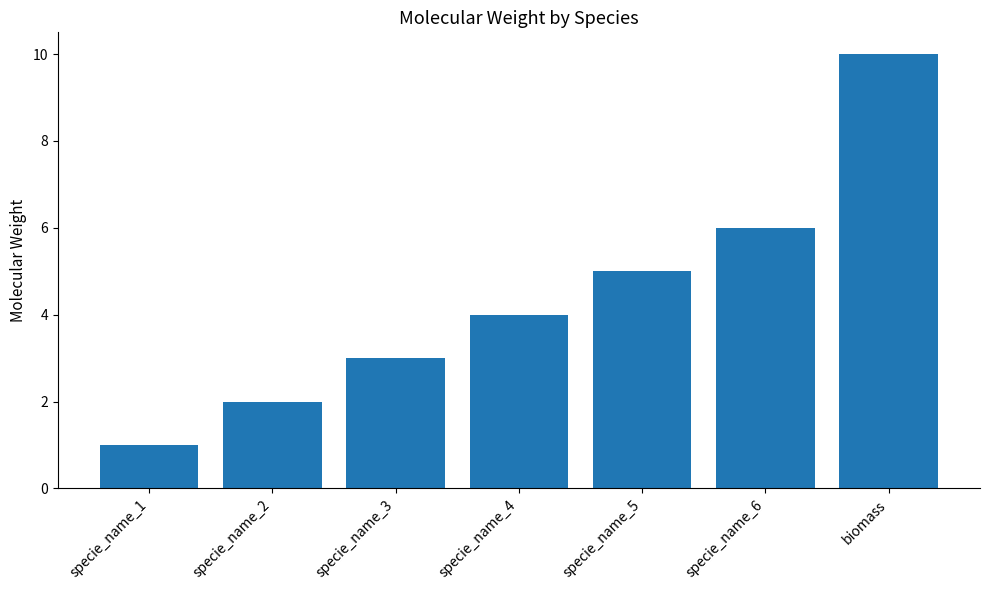

What is the minimum value shown in the chart?

1